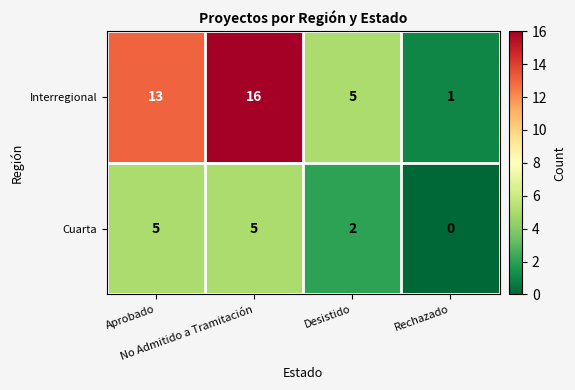

Which series has the largest total across all categories?

Interregional